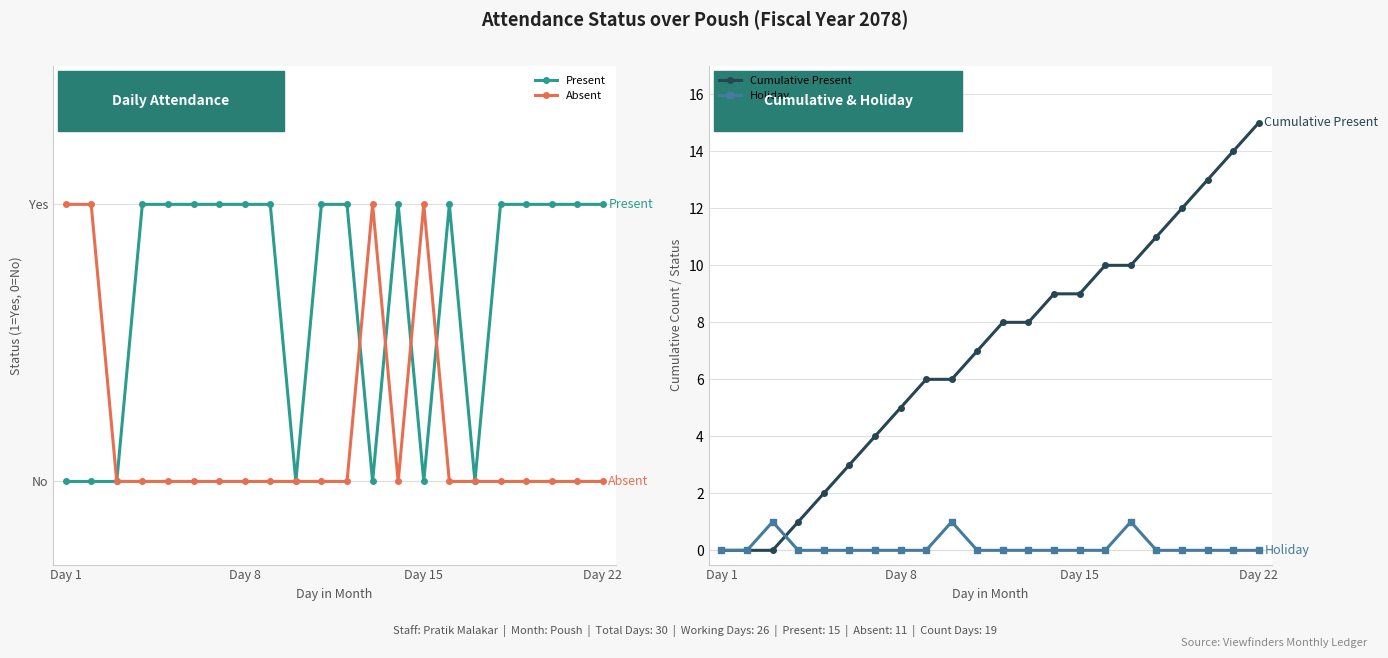

Rank the series by their maximum value, from lowest to highest.

Present, Absent, Holiday, Cumulative Present